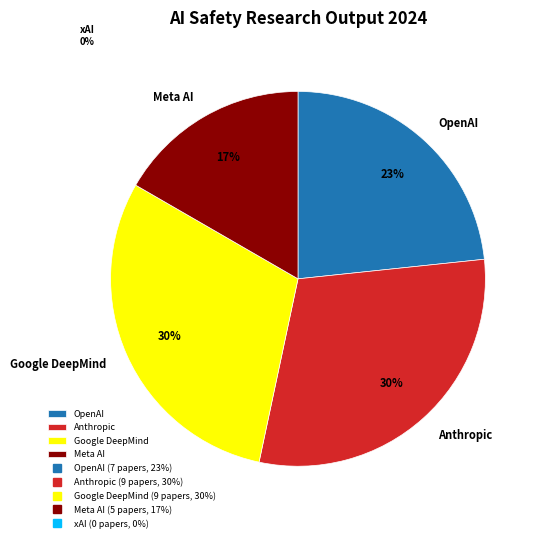

Does any single category account for the majority?

No